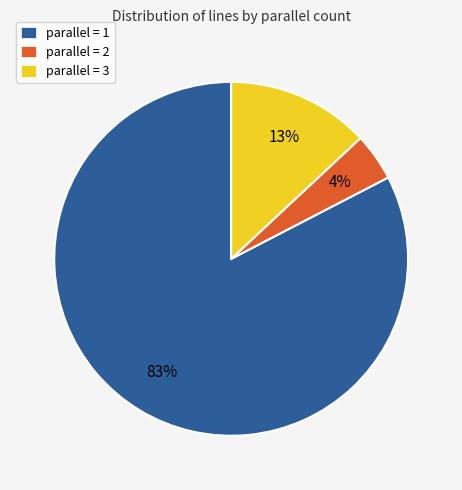

Which category has the biggest portion of the pie?

parallel = 1